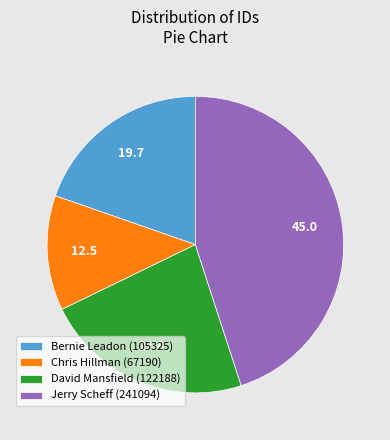

Is it true that David Mansfield (122188) is 23% of the pie?

True